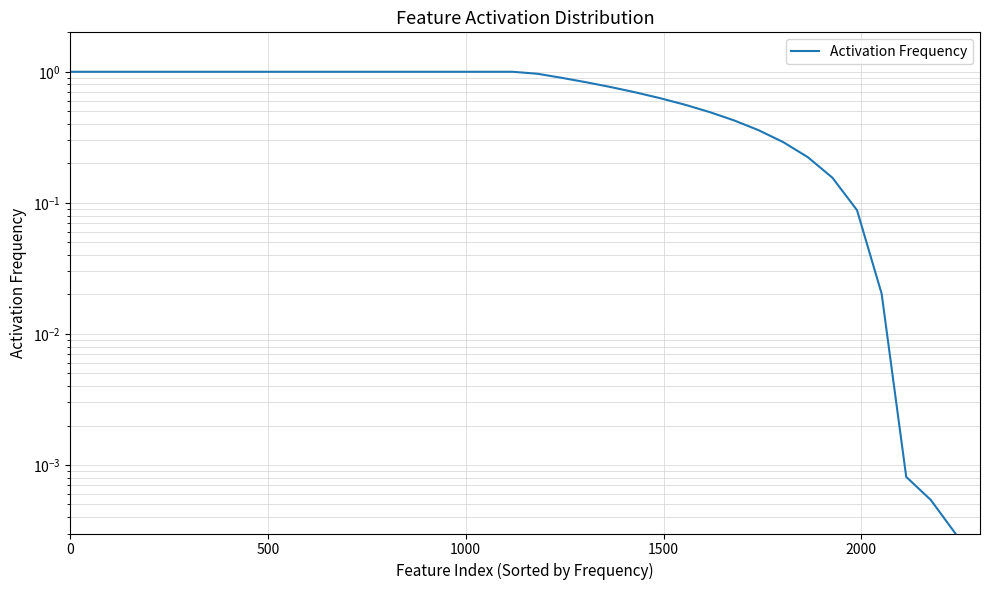

Does the chart display data point markers on the line(s)?

No